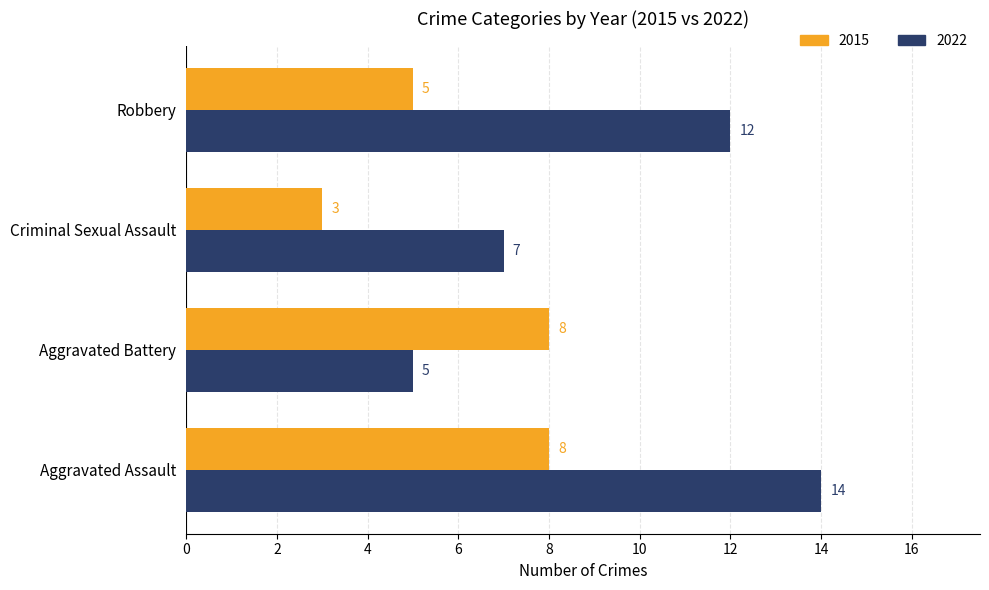

At which label does 2015 reach its minimum?

Criminal Sexual Assault